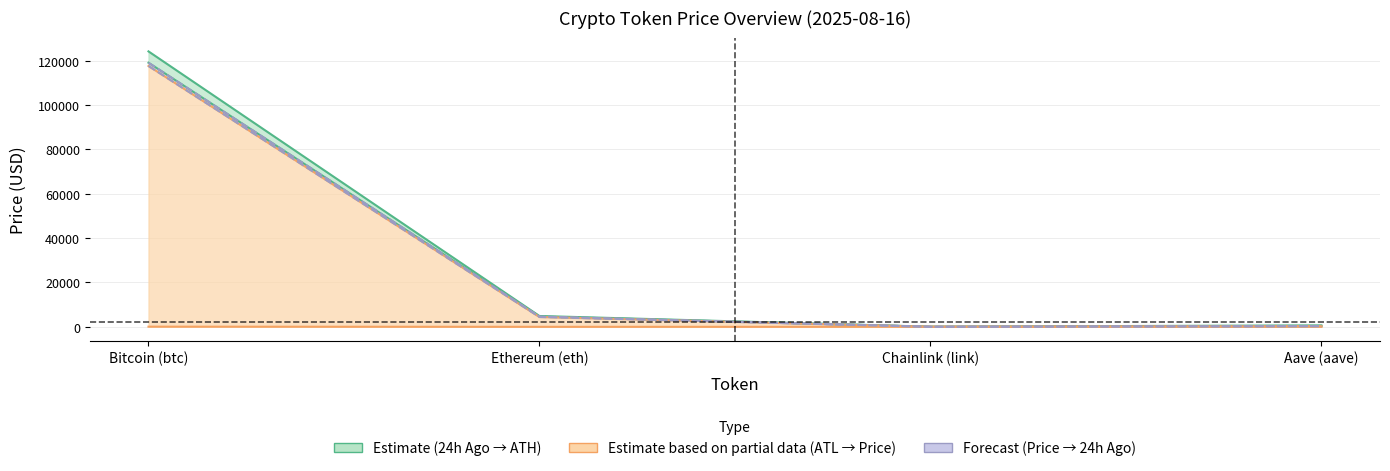

Rank the series by their maximum value, from highest to lowest.

allTimeHigh, price24hAgo, price, allTimeLow